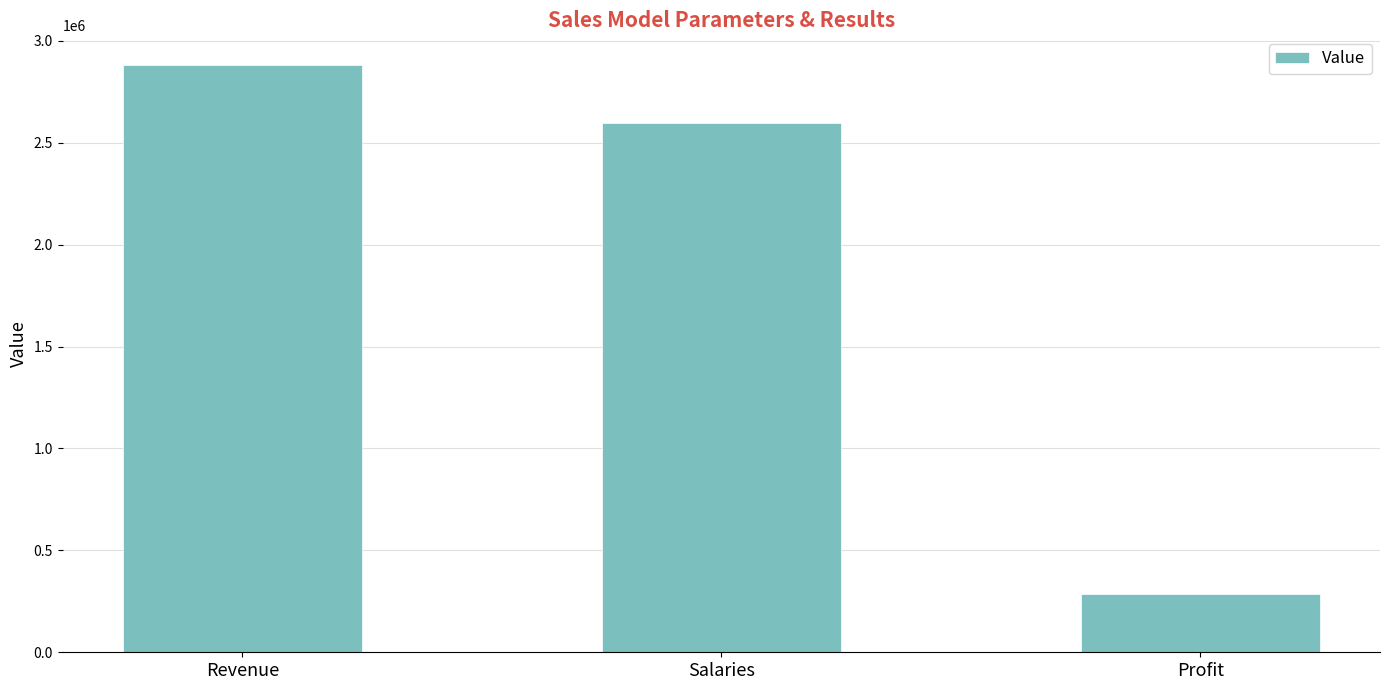

Which has a higher value, Profit or Revenue?

Revenue